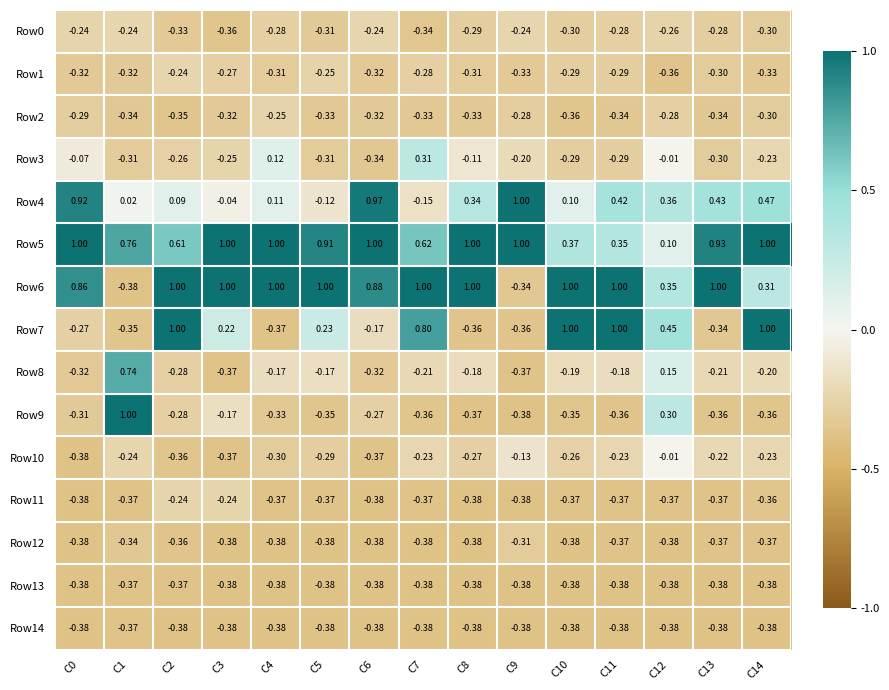

Is the value of Row8 at C9 greater than the value of Row14 at C12?

Yes